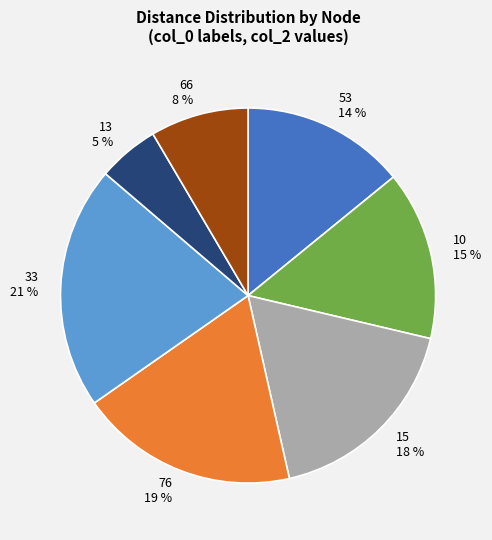

What is the ratio of the value at 15 to the value at 76?

0.9